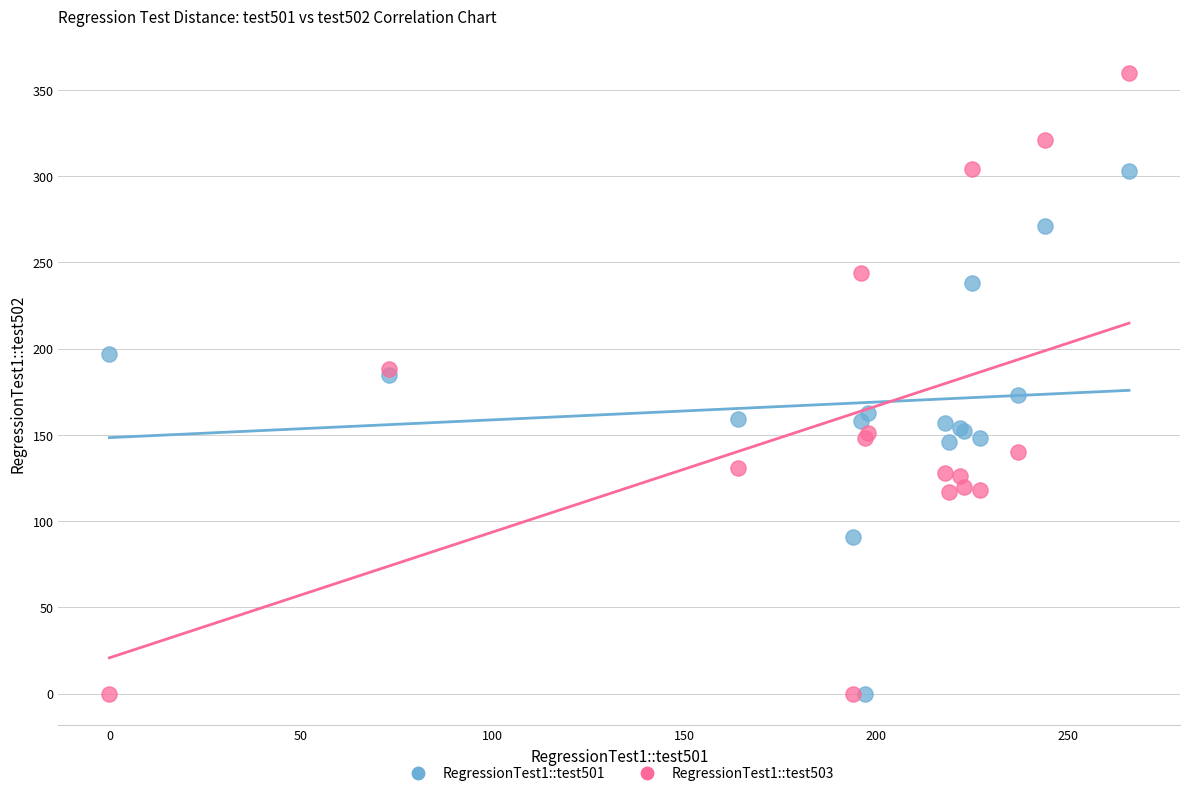

Which series has the largest Y range (max minus min)?

RegressionTest1::test503